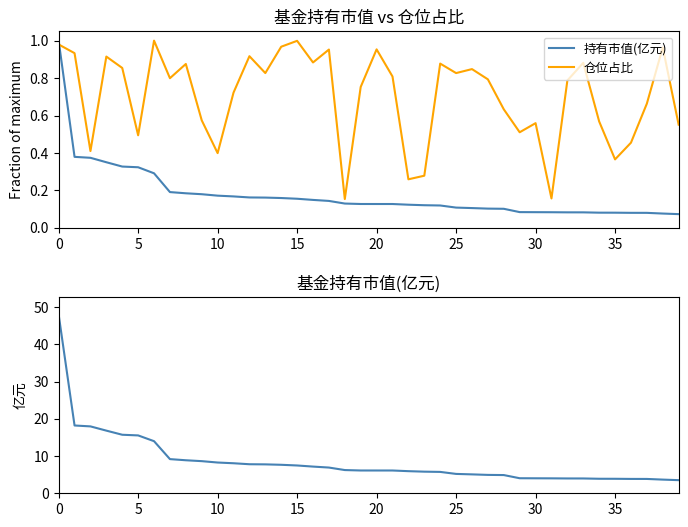

What is the value of the 仓位占比 point at the 21st from the left?

0.9